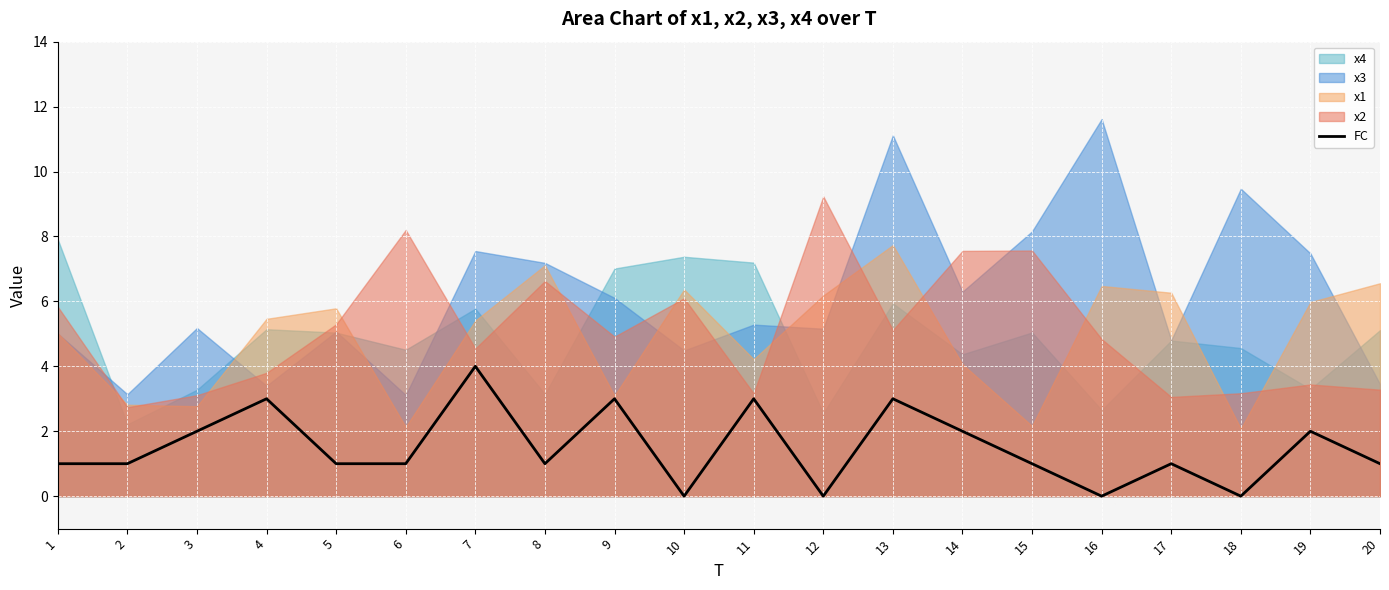

At which label does FC reach its peak?

7